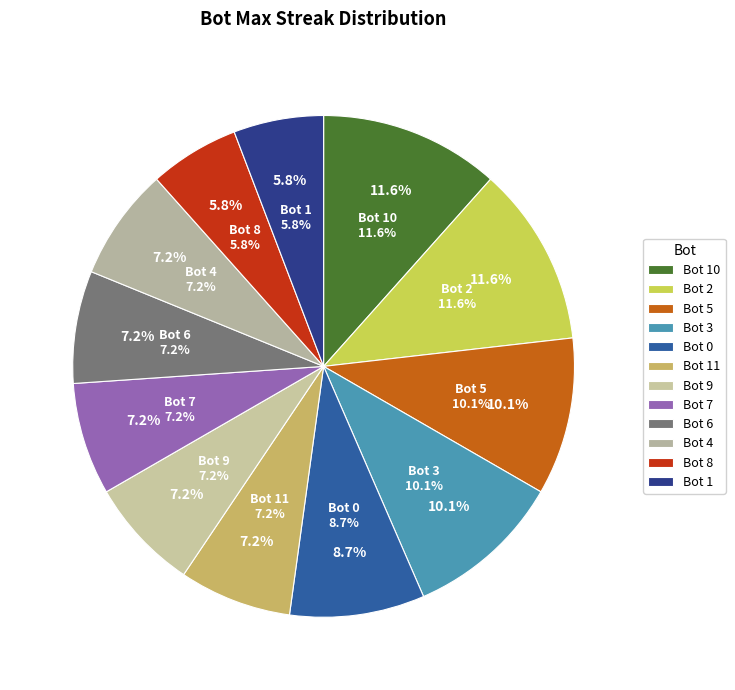

How many slices are in this pie chart?

12